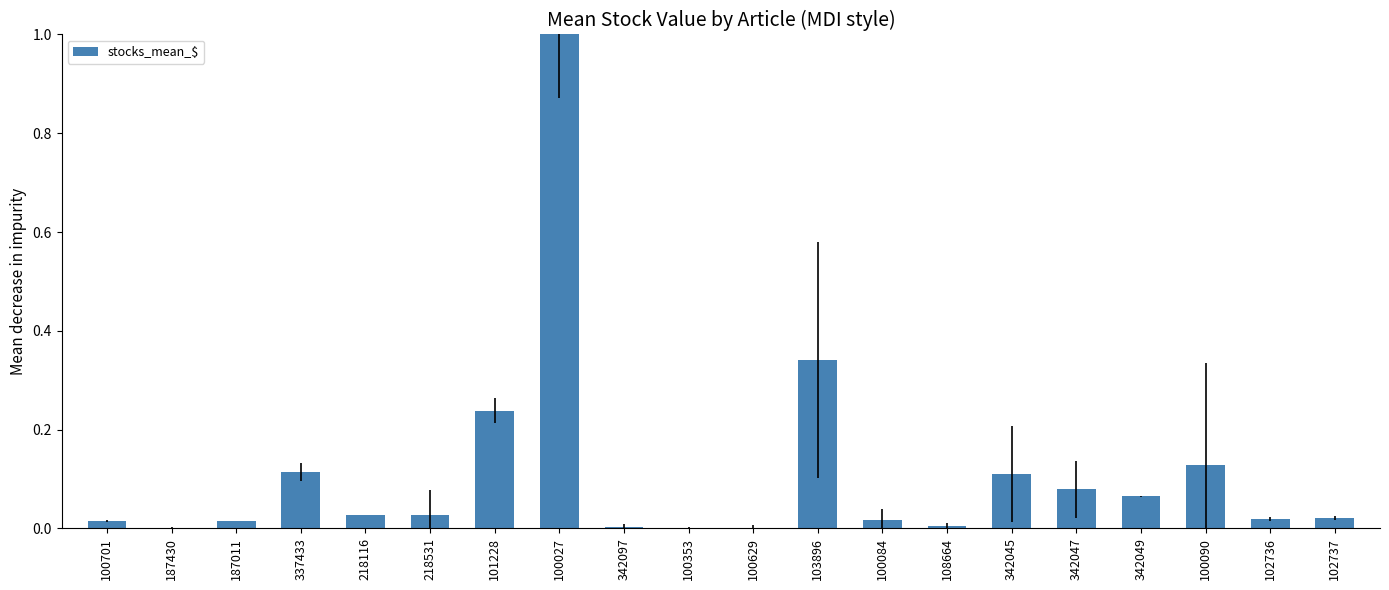

The value at 101228 is 0.4. True or false?

False